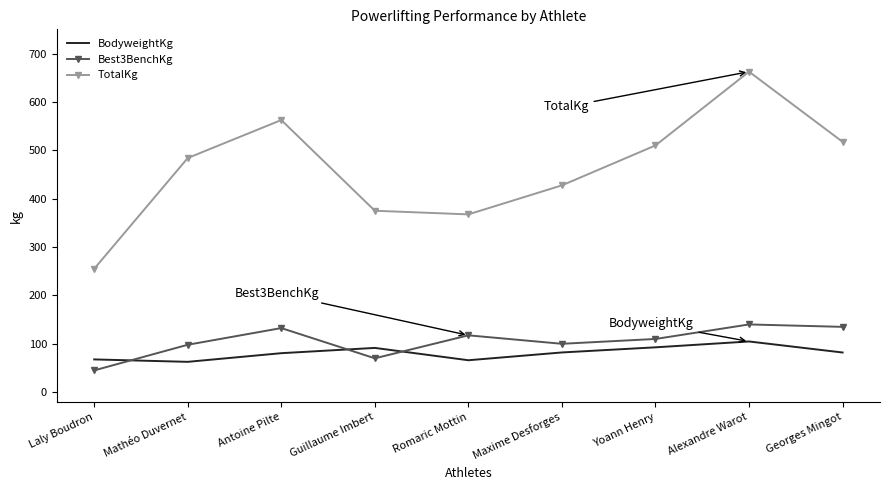

True or false: BodyweightKg has a value of 35.0 at Antoine Pilte.

False